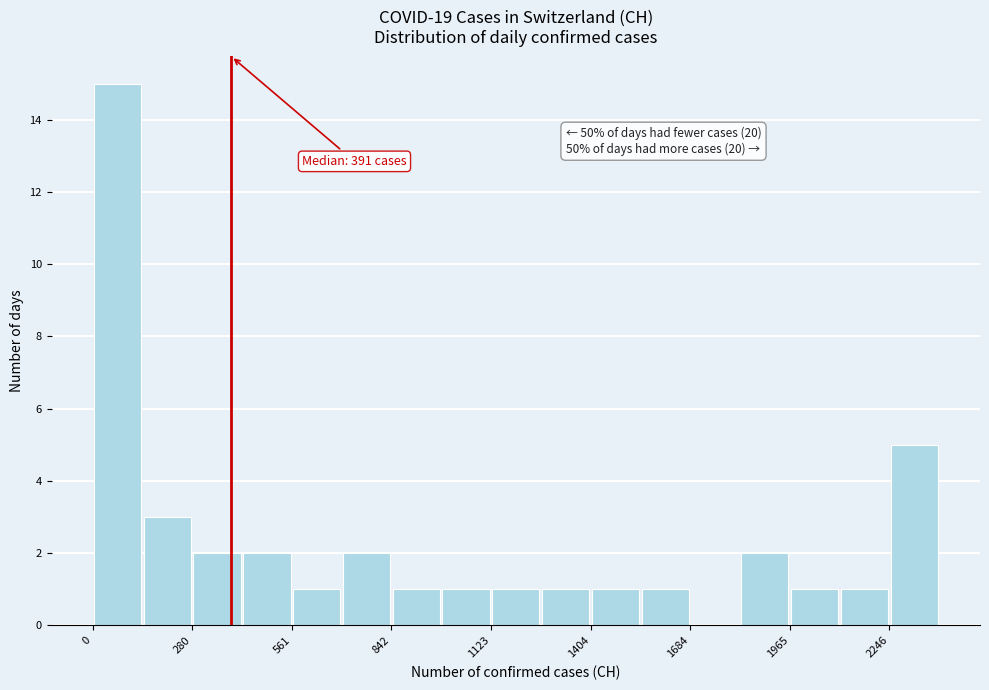

Read against the x-axis, roughly where is the centre of the tallest bar?

50